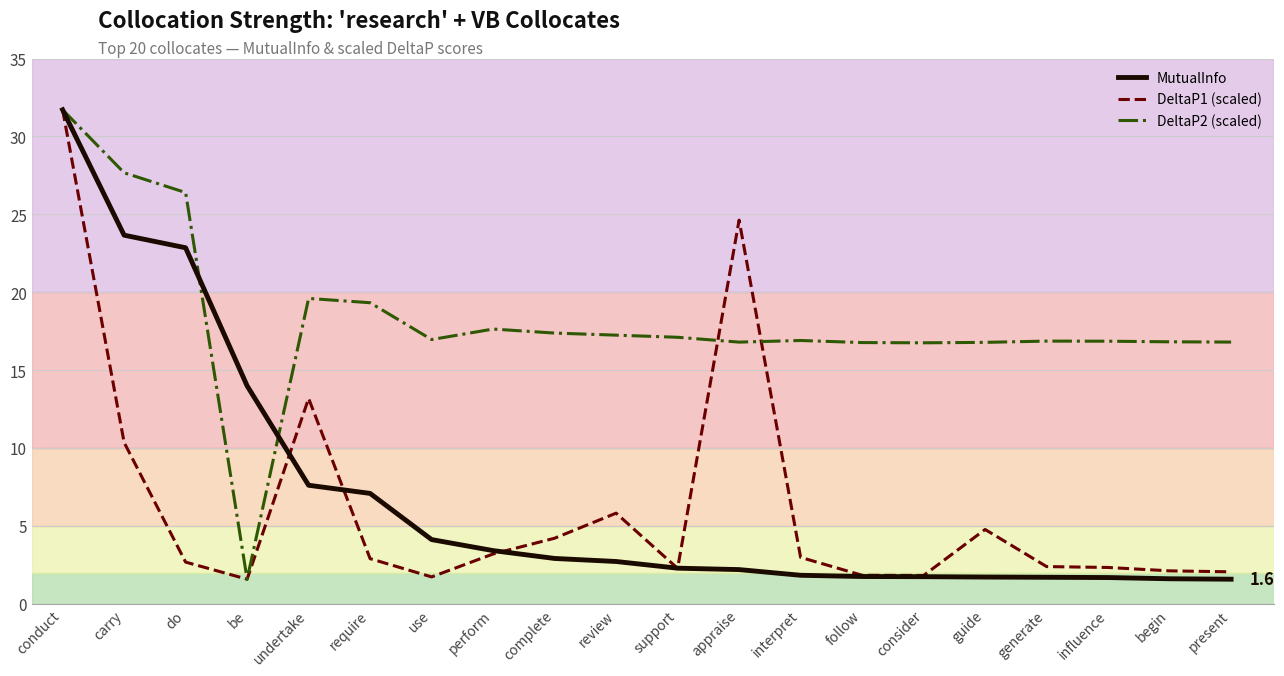

Is the value of DeltaP1 (scaled) at consider greater than the value of MutualInfo at require?

No